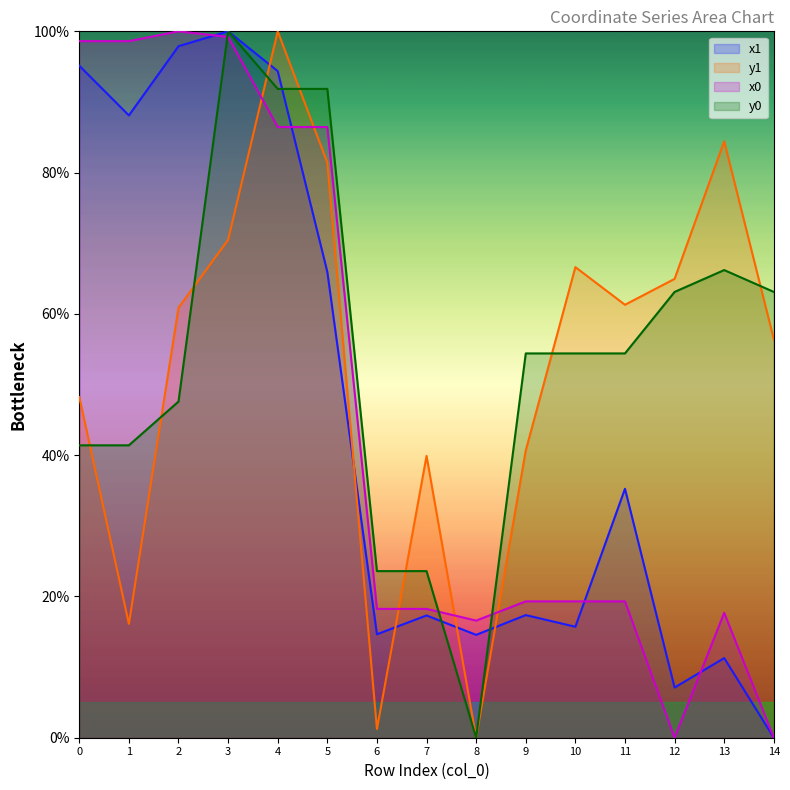

Is it true that y0 equals -40.1 at 8?

False